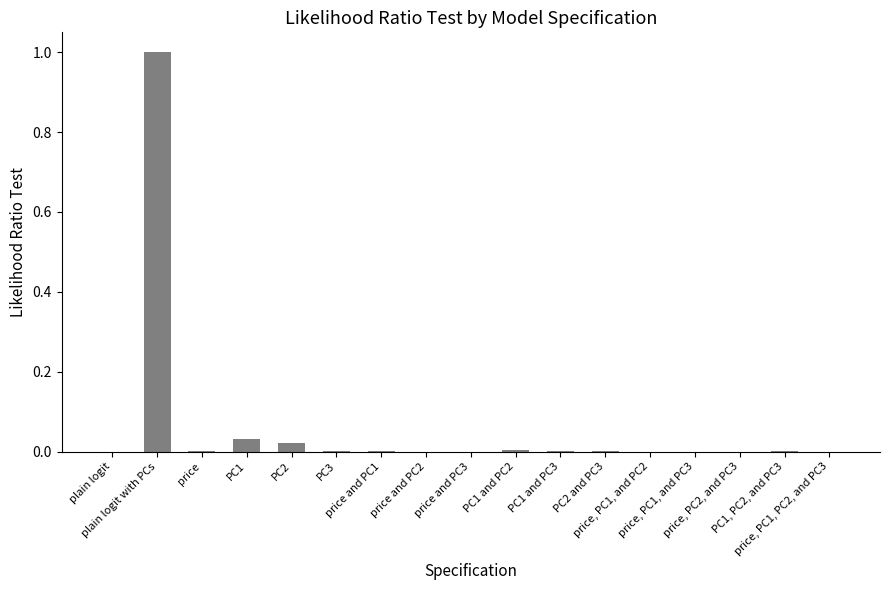

What is the maximum value shown in the chart?

1.0